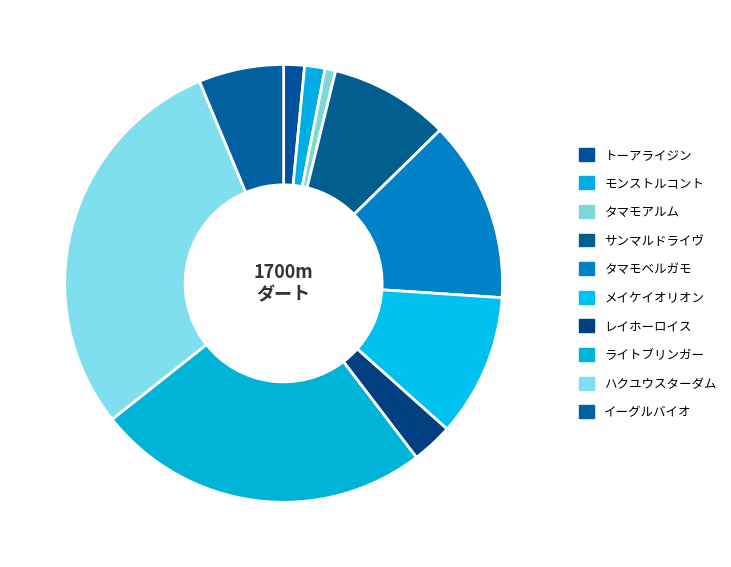

Which category has the smallest portion of the pie?

タマモアルム